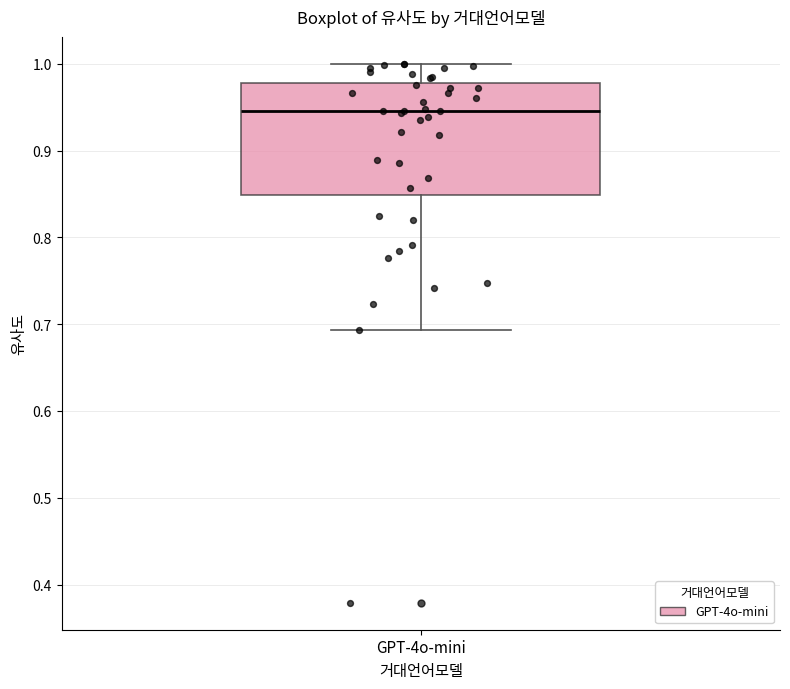

Transcribe this box plot: give where the median line is, the range the box spans, and where the two whiskers end, as read against the y-axis. The values are not printed on the chart, so give them approximately, as read against the axis.

median 0.95, box 0.85 to 0.98, whiskers 0.69 to 1.00